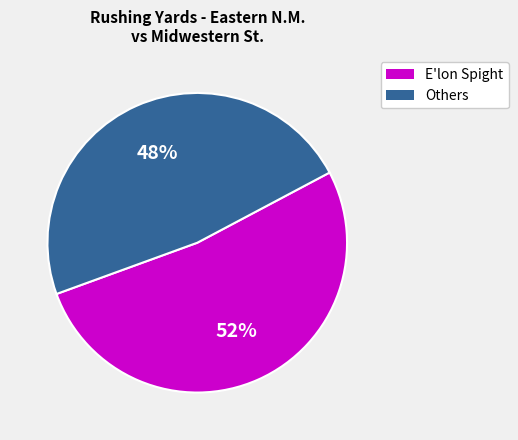

What is the majority slice?

E'lon Spight